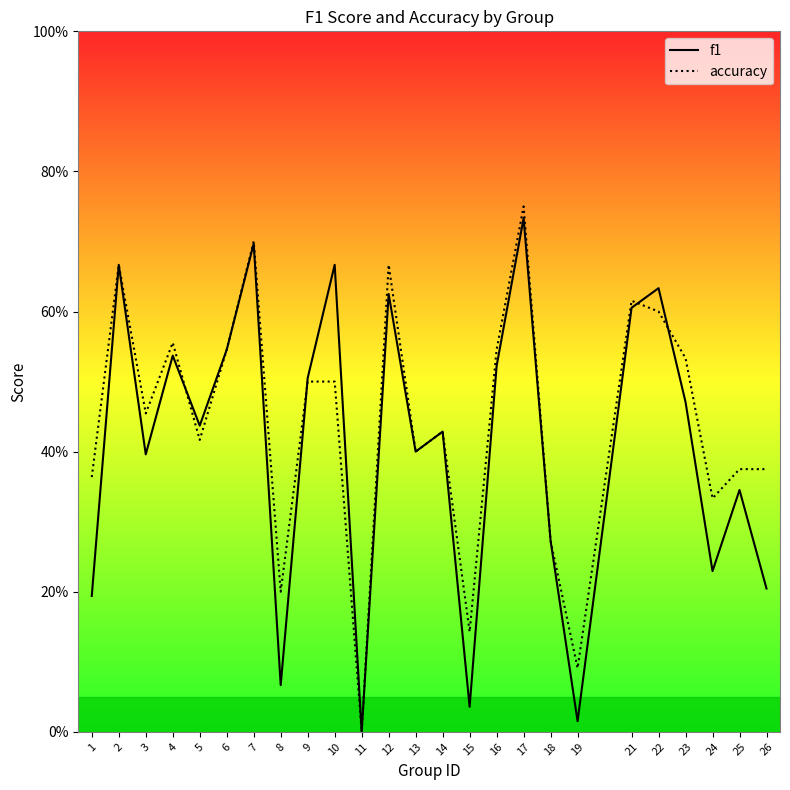

What is the average value of the f1 series?

0.4